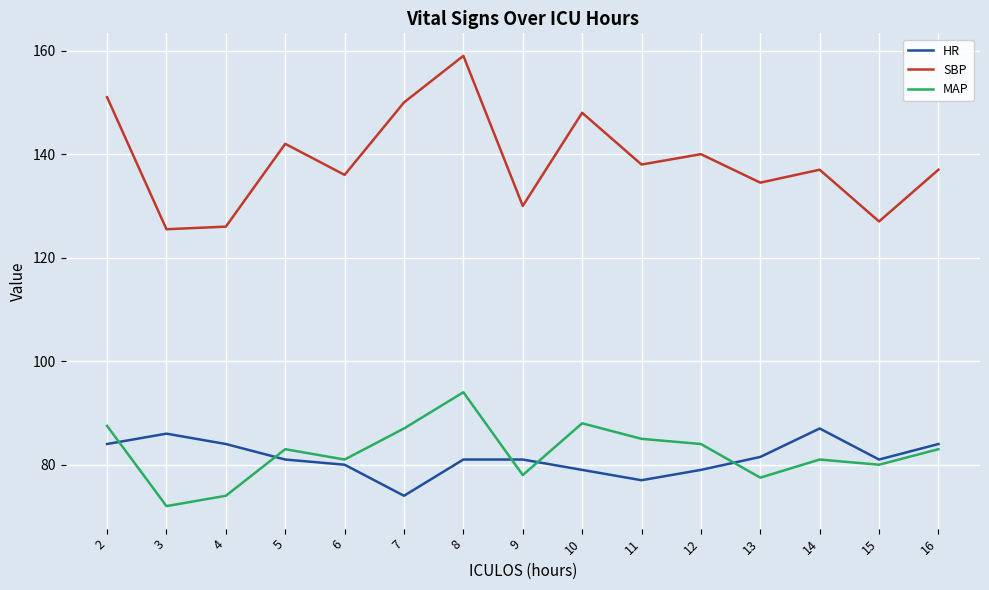

What is the difference between the SBP values at 2 and 14?

14.0